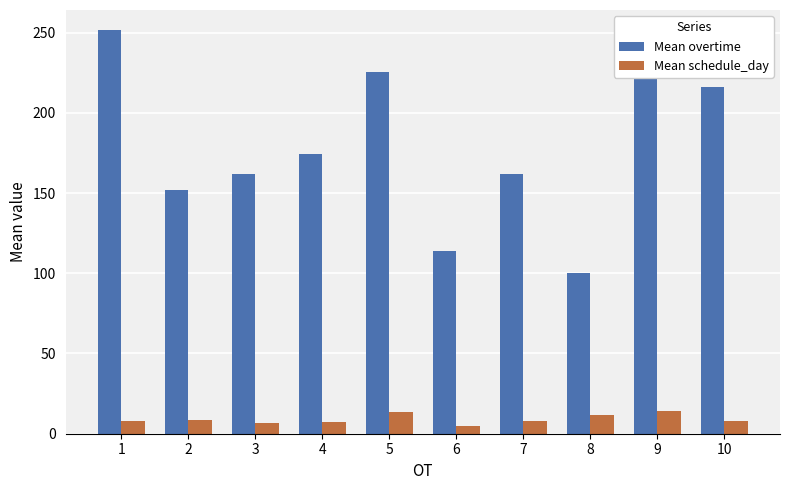

At which label is Mean overtime closest to 175?

4